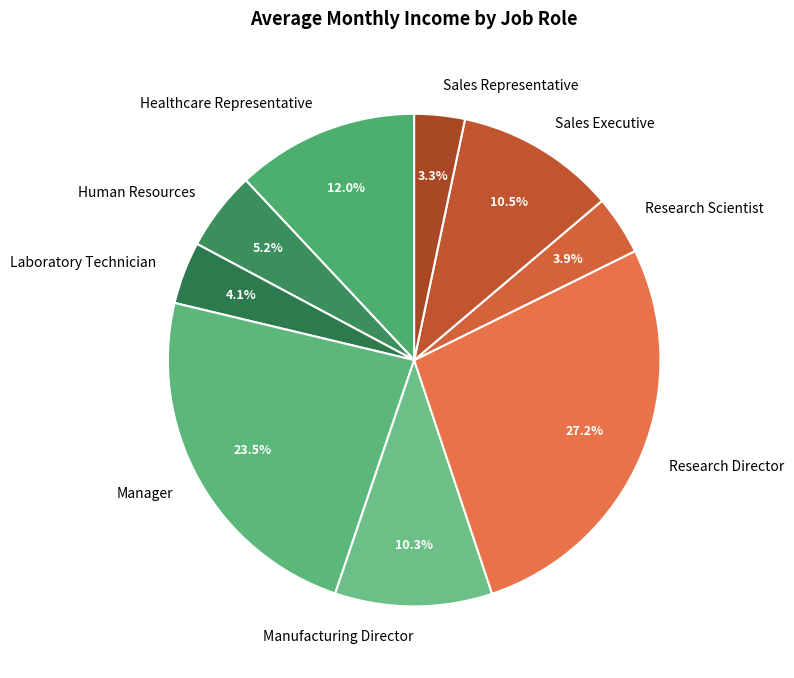

What is the largest slice in the pie chart?

Research Director